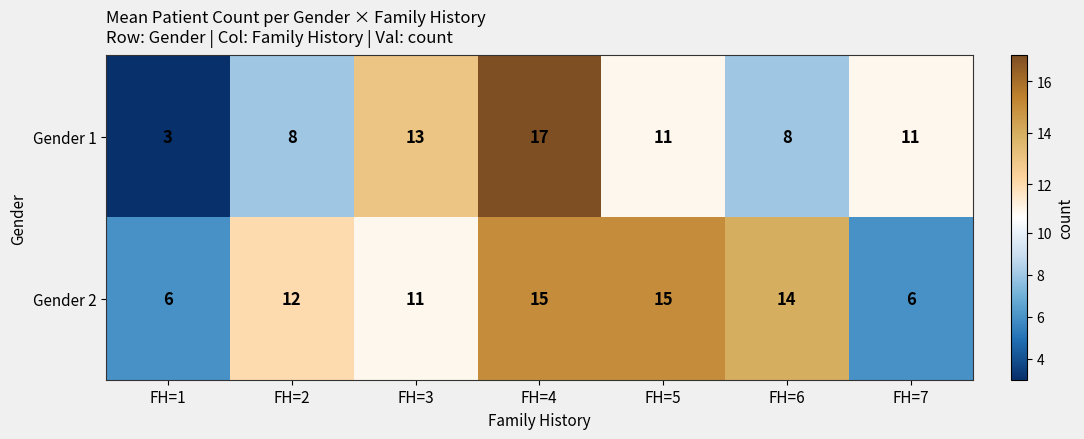

Reading right to left, what are all the values shown in this chart?

Gender 1: FH=7=11	FH=6=8	FH=5=11	FH=4=17	FH=3=13	FH=2=8	FH=1=3
Gender 2: FH=7=6	FH=6=14	FH=5=15	FH=4=15	FH=3=11	FH=2=12	FH=1=6